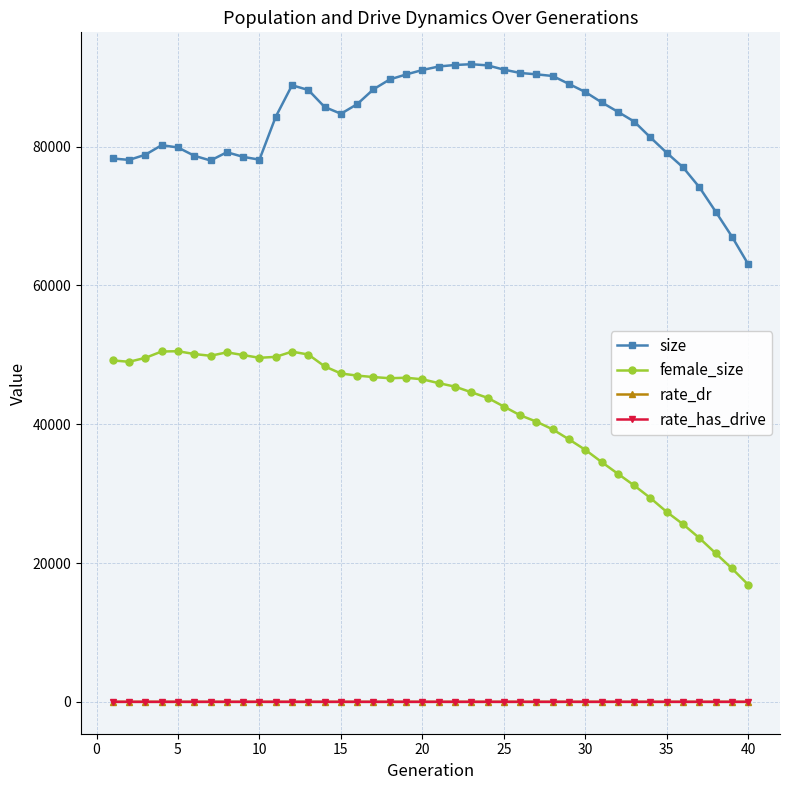

Which series has the largest range (max minus min)?

female_size